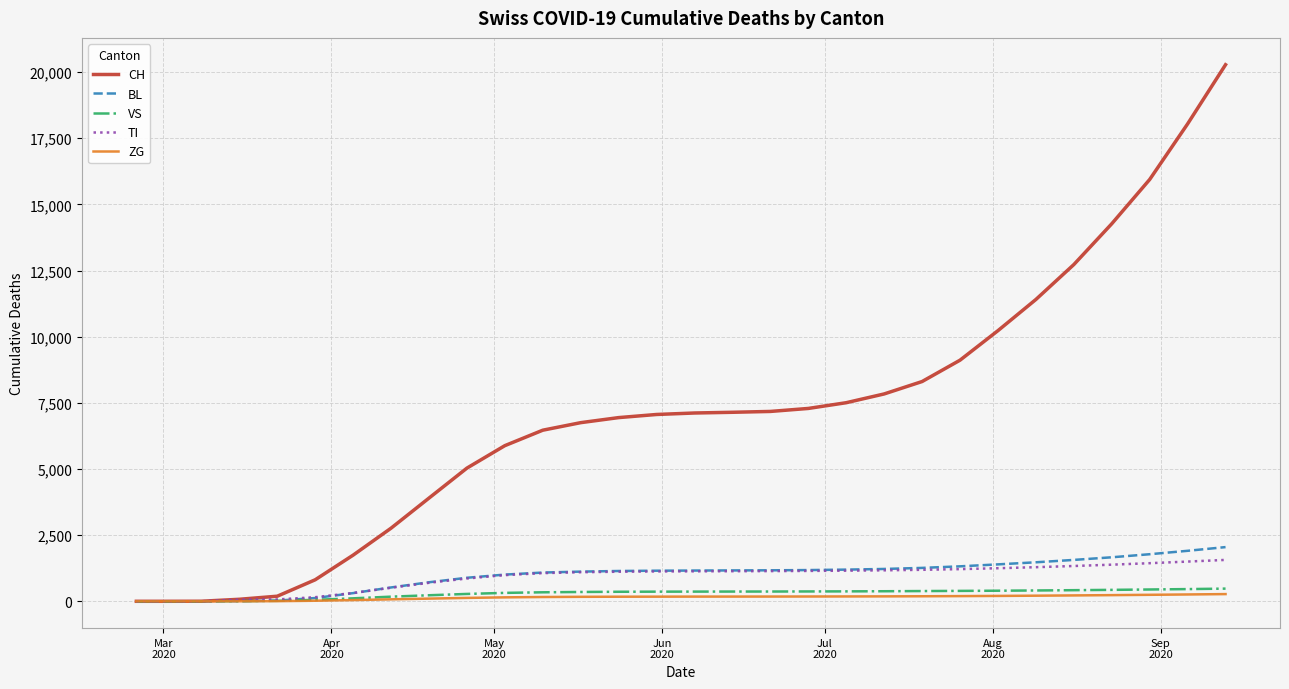

What is the difference between the maximum and minimum values in the TI series?

1564